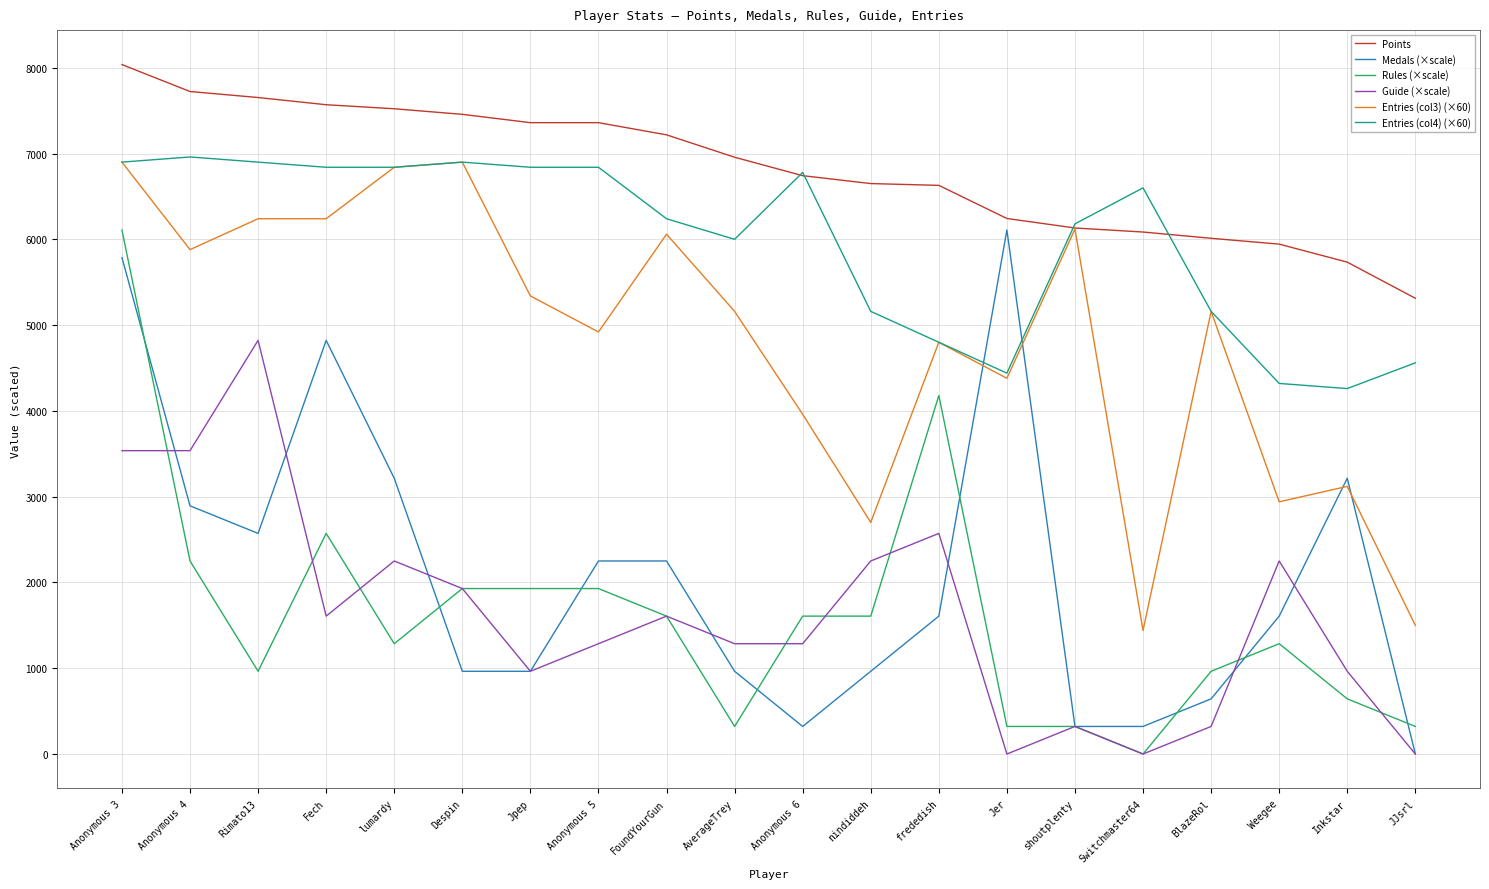

Which series changed the most between frededish and JJsrl?

Rules (×scale)